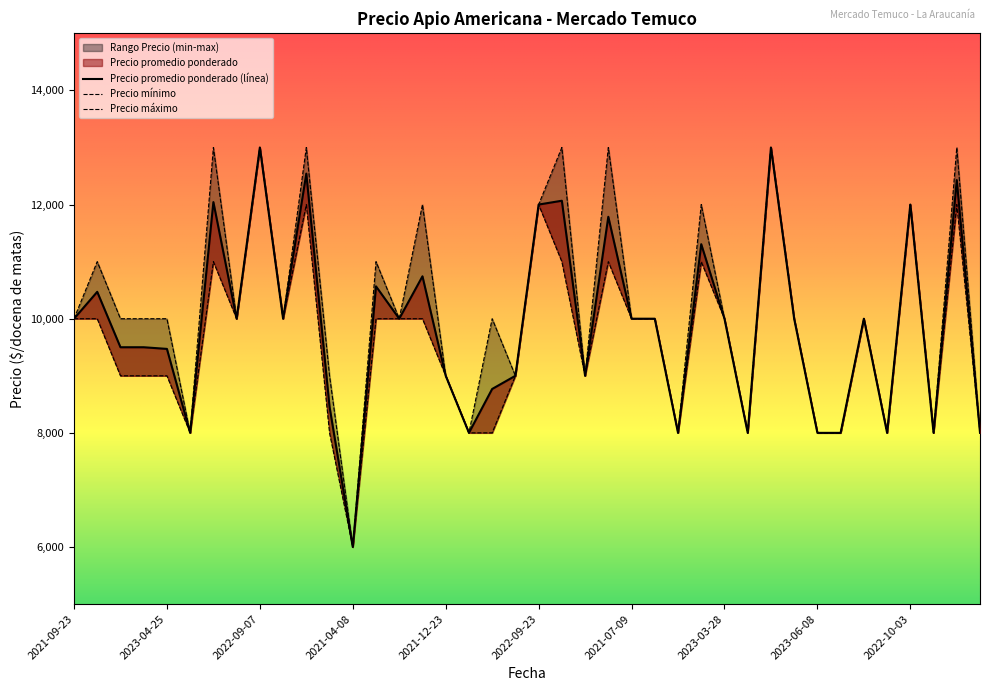

What is the sum of the Precio minimo values at 2020-12-30 and 2021-09-10?

20000